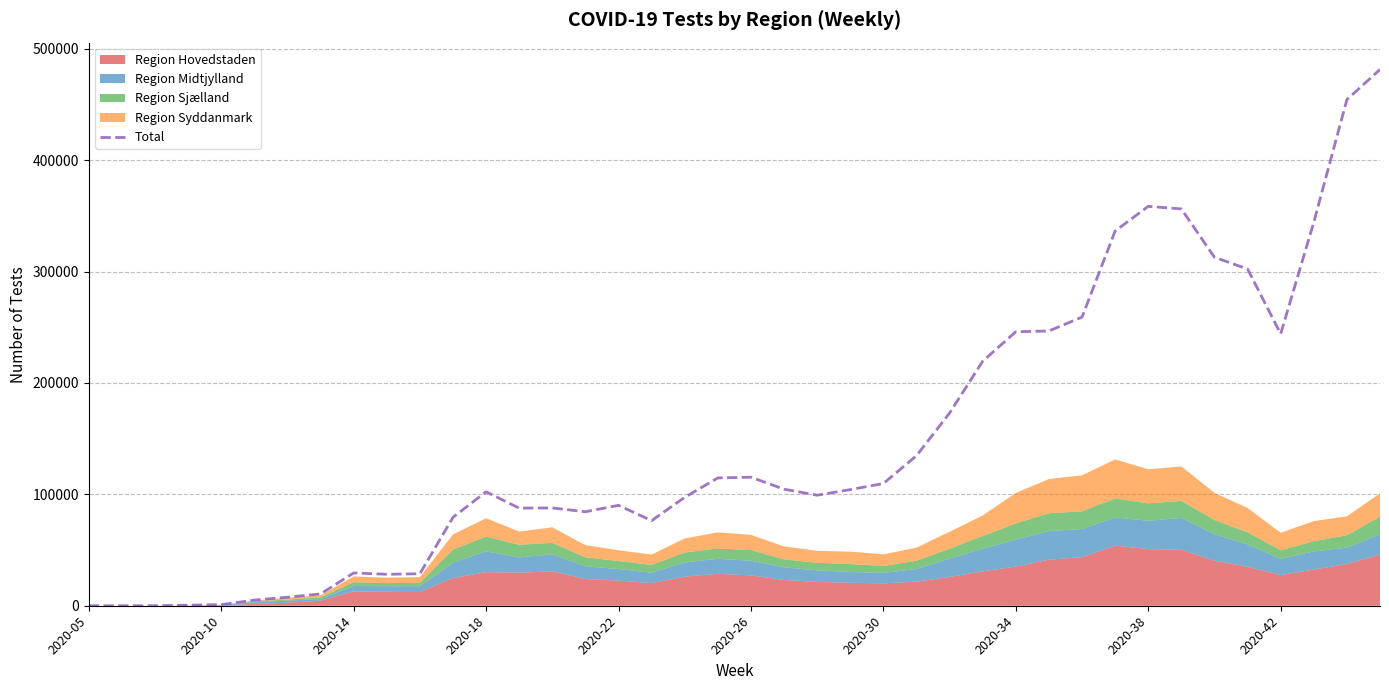

Between 31 and 10, which is larger?

31